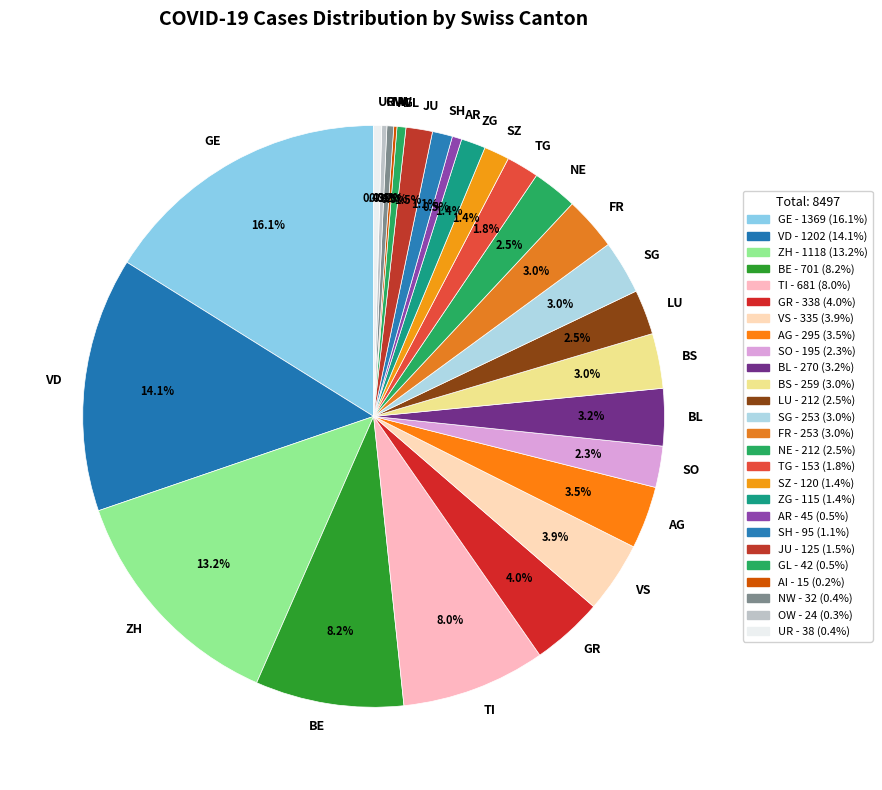

Which slice is the largest?

GE